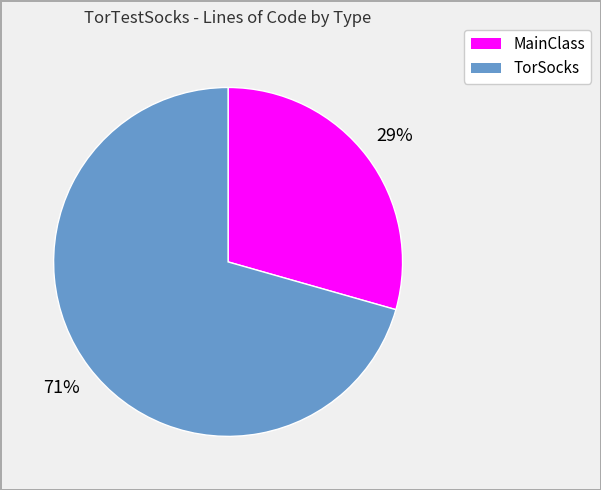

To the nearest percent, what portion does TorSocks represent?

71%